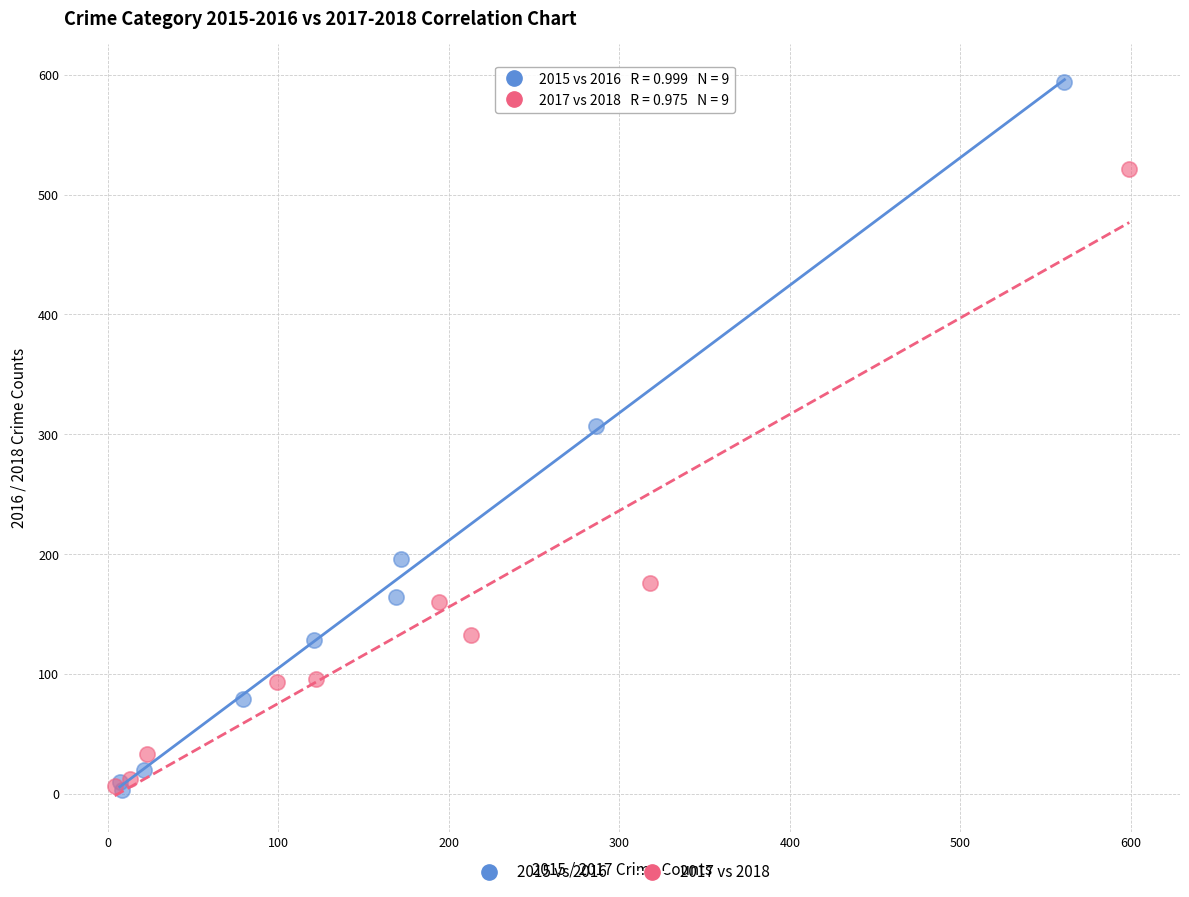

Which series has the largest Y range (max minus min)?

2015 vs 2016